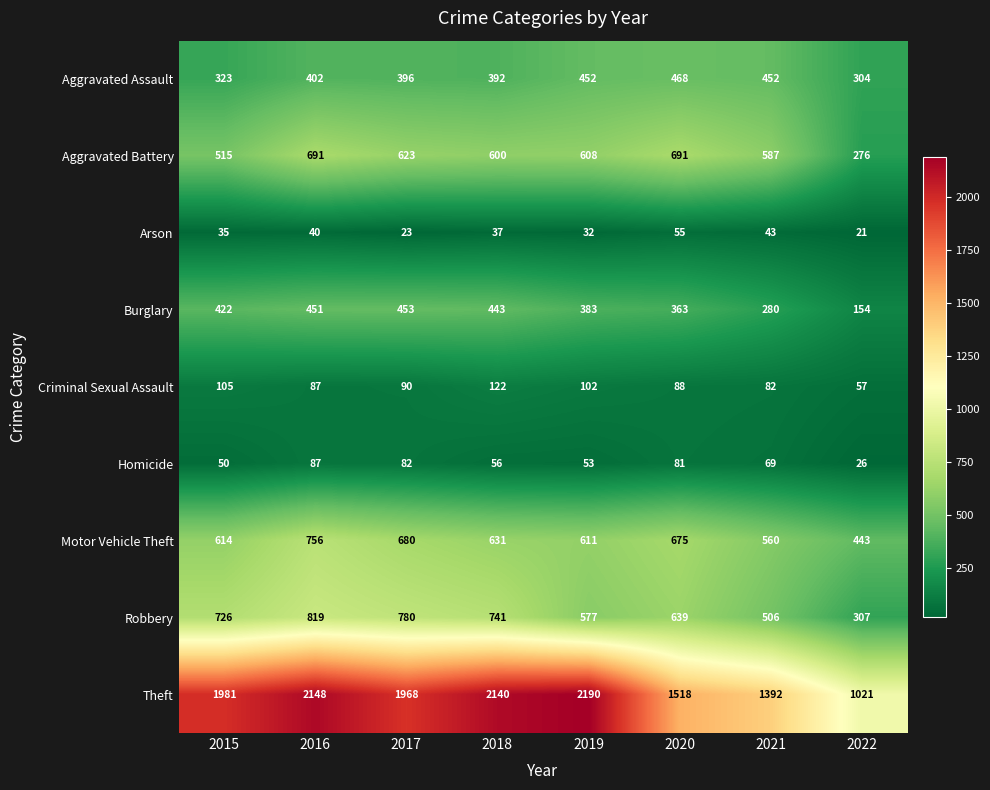

What is the difference between the maximum and minimum values in the Theft series?

1169